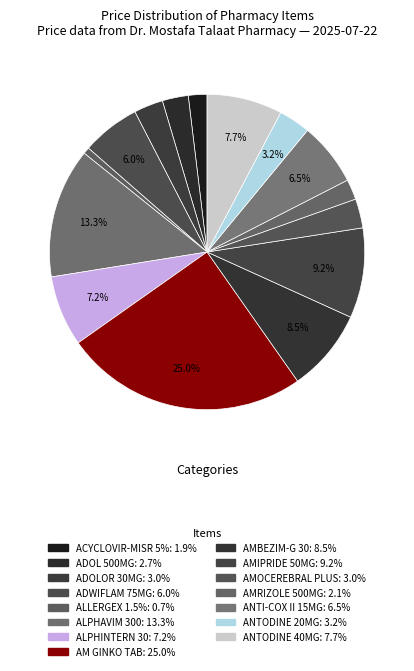

How many slices are in this pie chart?

15